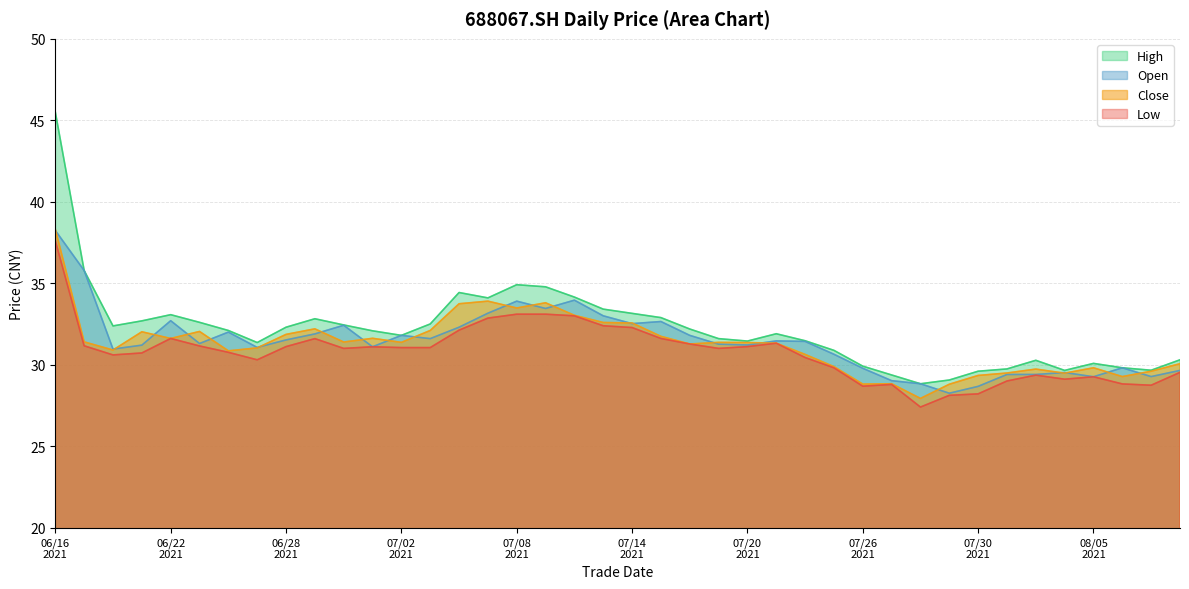

What is the highest value of the Close series?

38.3